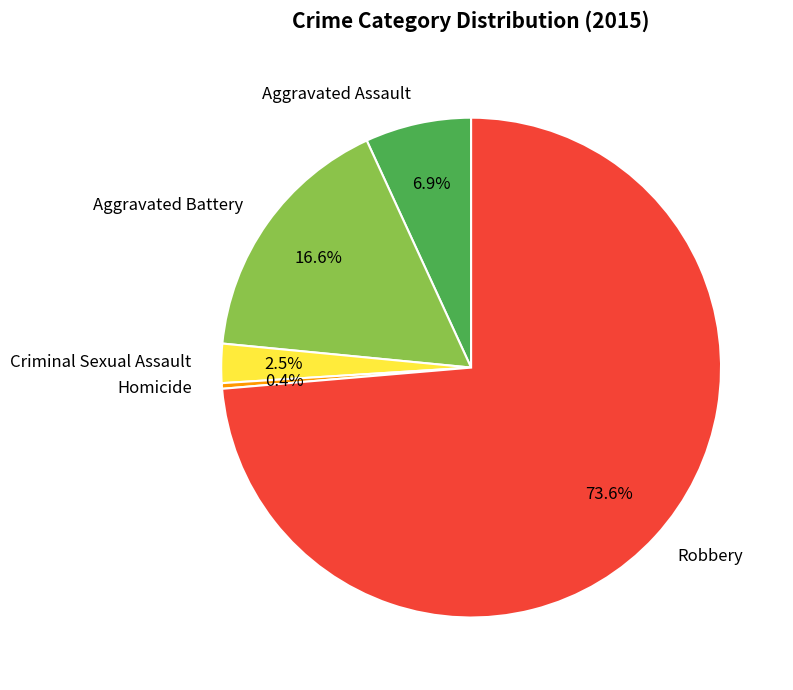

Rank the categories by value from lowest to highest.

Homicide, Criminal Sexual Assault, Aggravated Assault, Aggravated Battery, Robbery